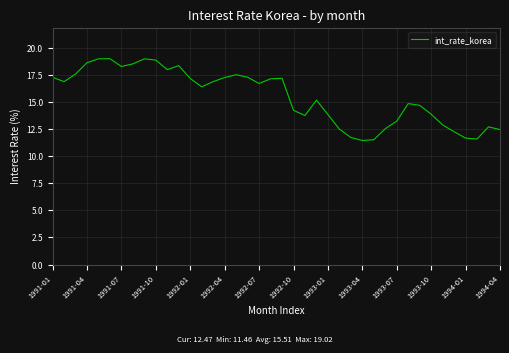

What is the maximum value shown in the chart?

19.0